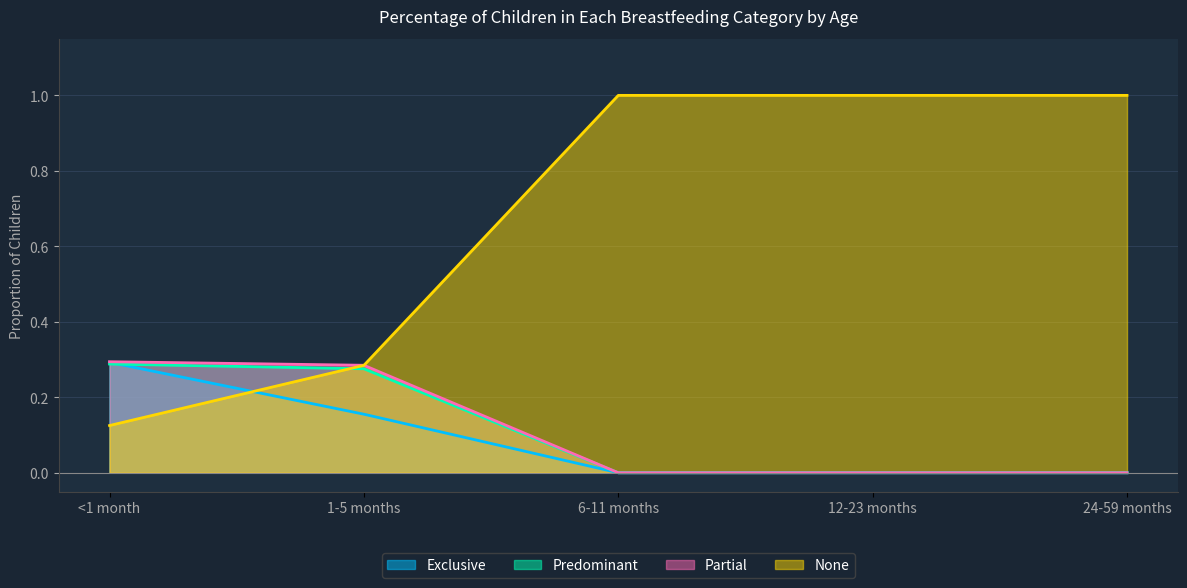

What is the difference between the highest and lowest values at 12-23 months?

1.0